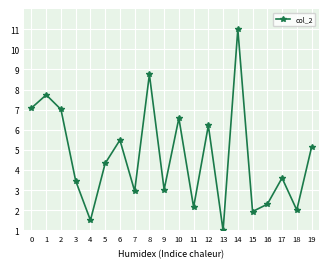

Which has a higher value, 1 or 4?

1